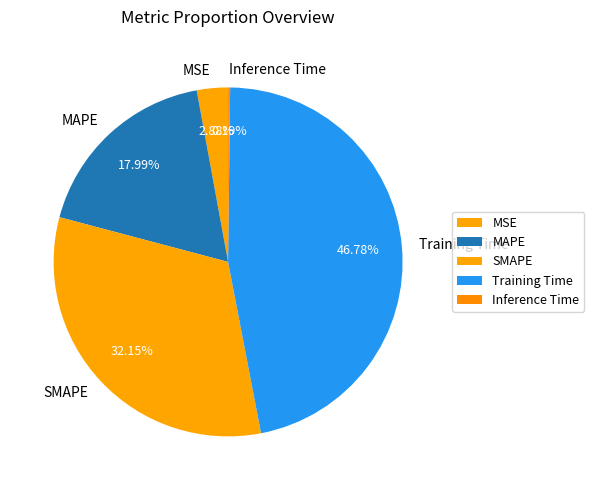

To the nearest percent, what portion does MSE represent?

3%